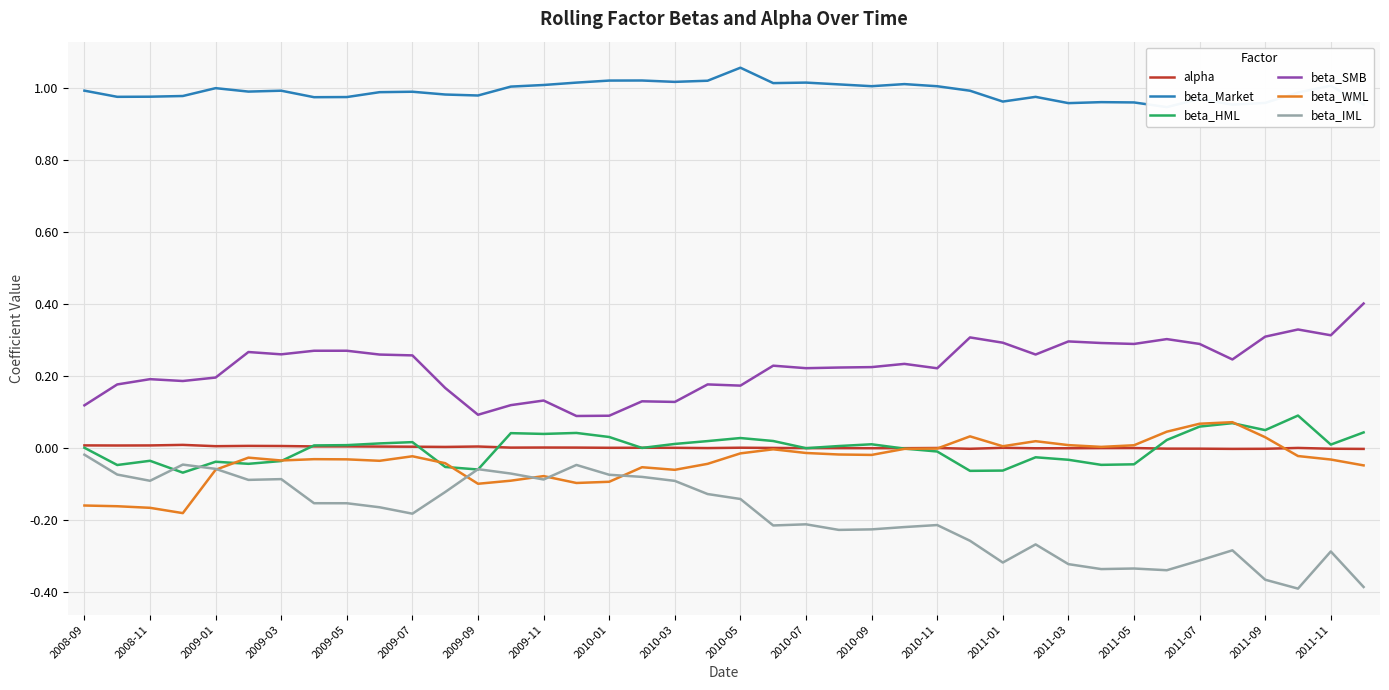

Is it true that beta_HML equals -0.0 at 2011-01?

False